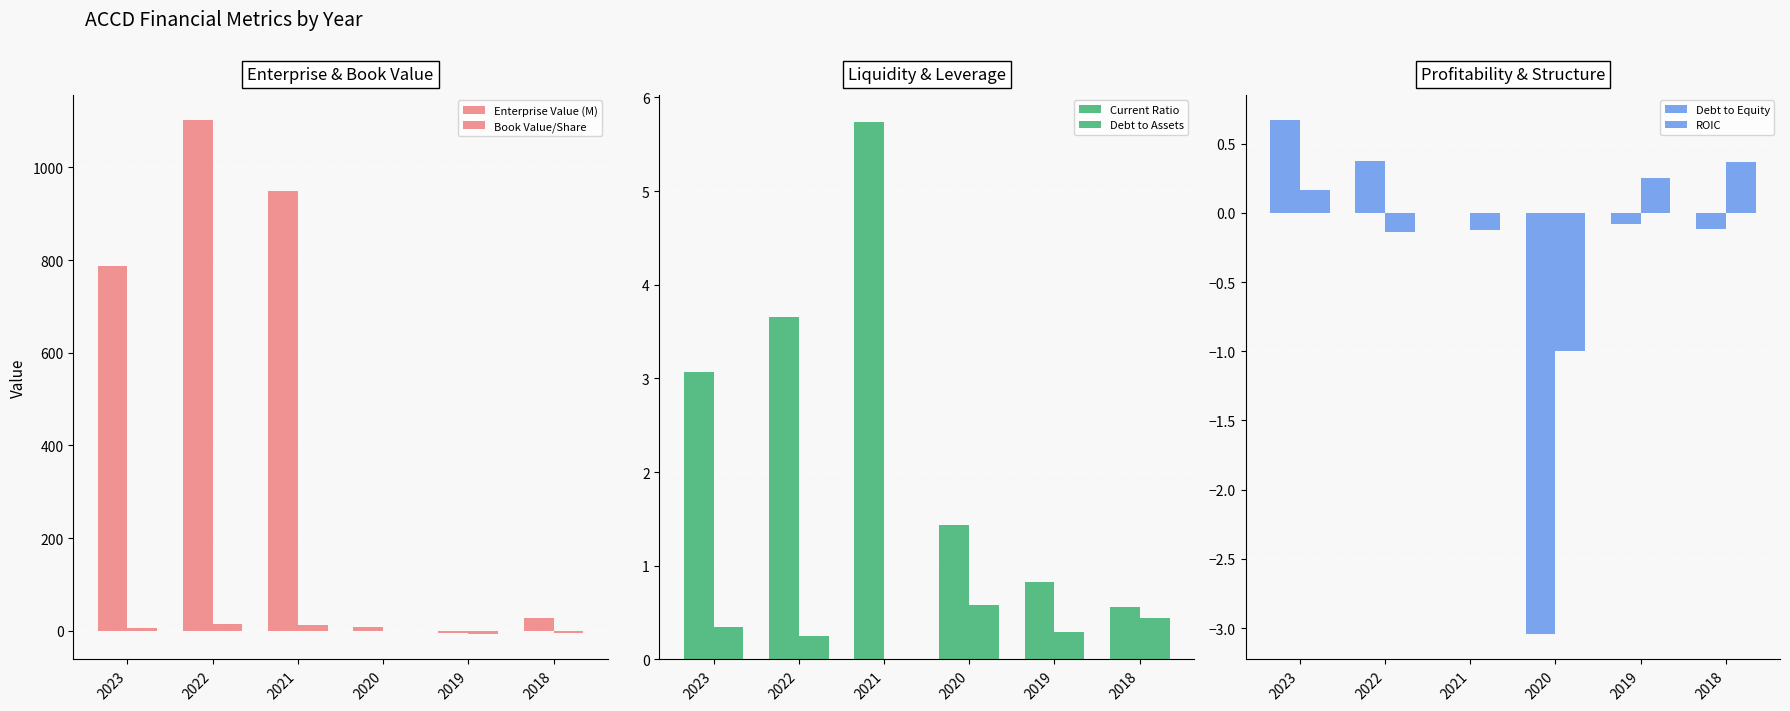

What is the sum of all Book Value/Share values?

20.7